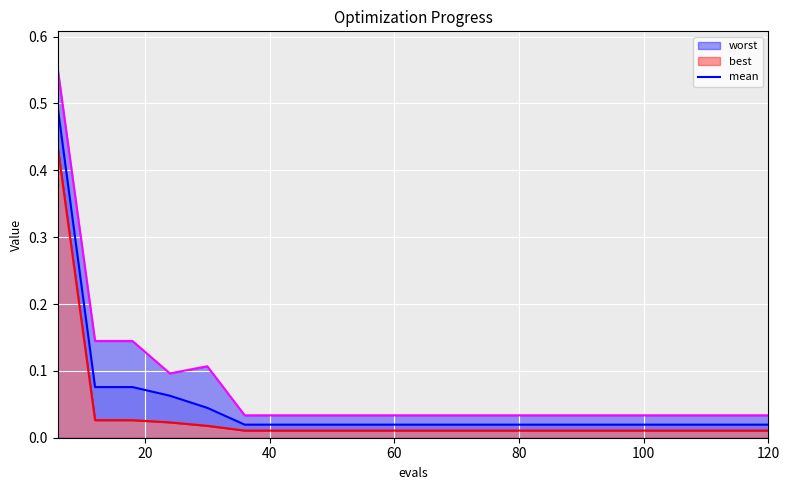

What is the maximum value for mean?

0.5